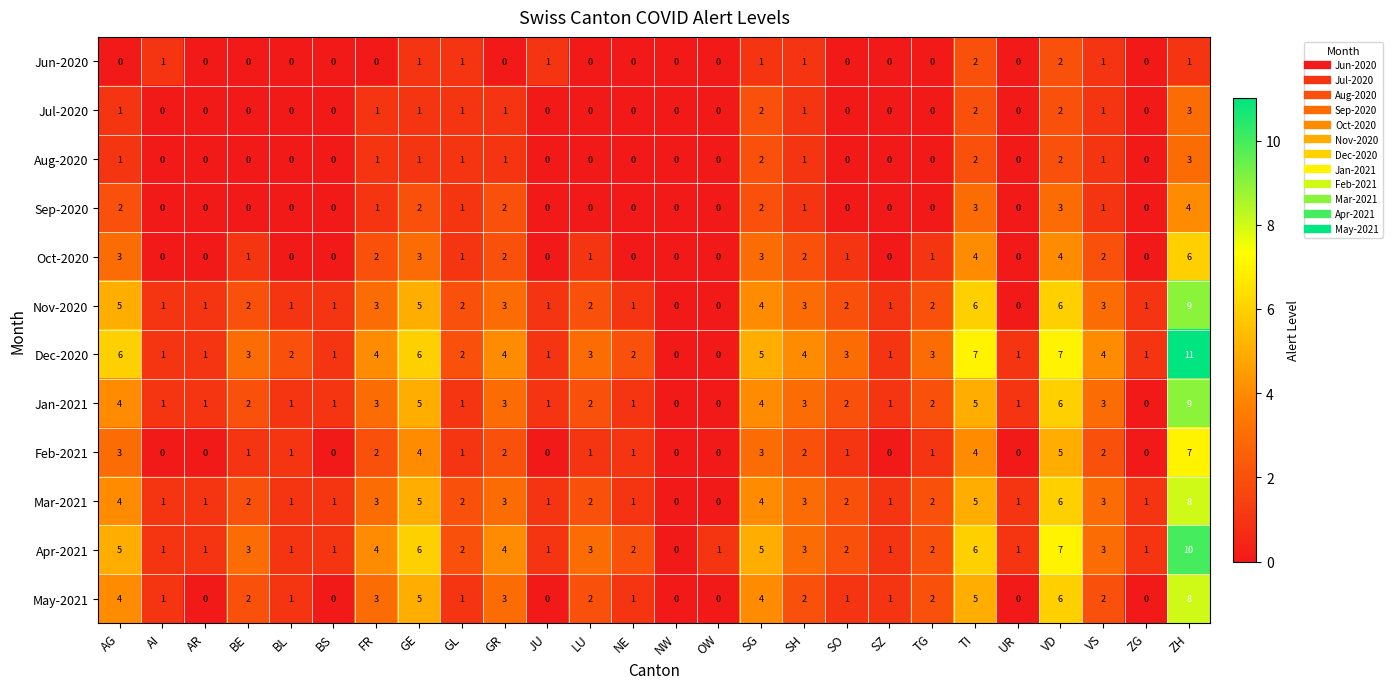

True or false: Jan-2021 has a value of 8 at GE.

False